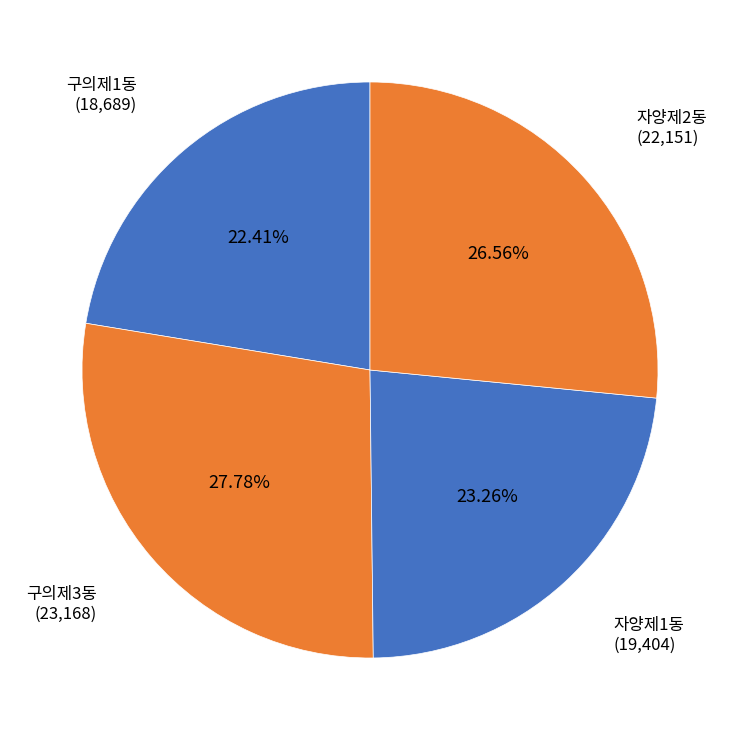

What is the total percentage of 자양제2동 and 자양제1동?

49.8%